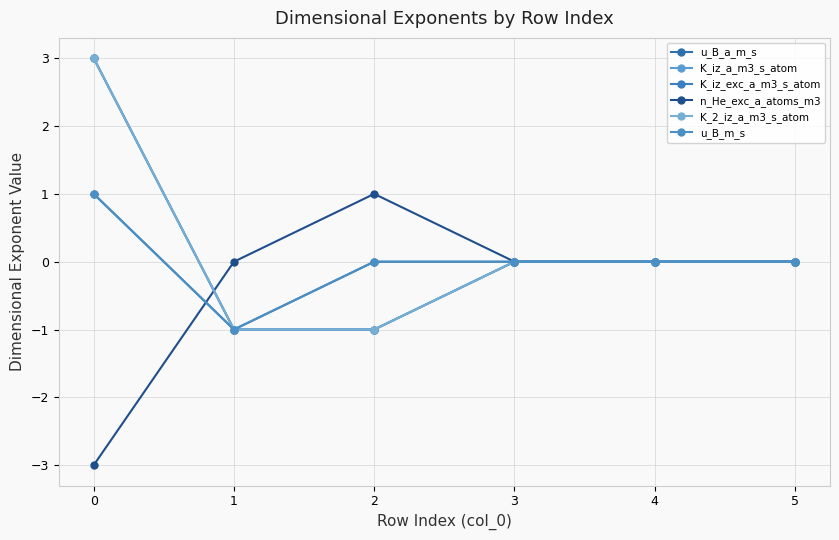

Does the chart have visible grid lines?

Yes